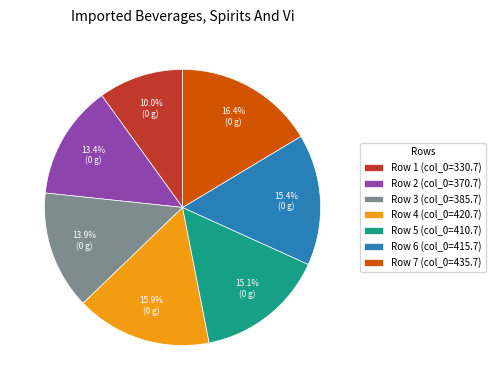

What is the smallest slice in the pie chart?

Row 1 (col_0=330.7)